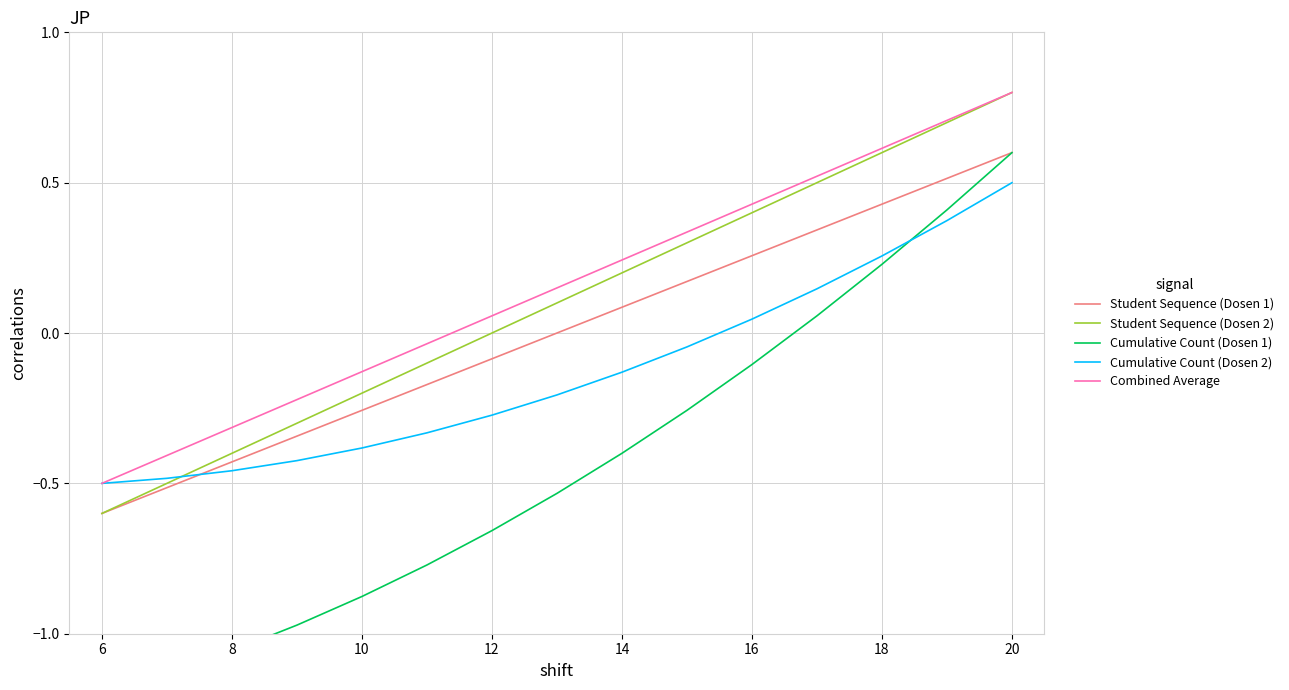

What is the value of the Student Sequence (Dosen 2) point at the 1st from the left?

-0.6